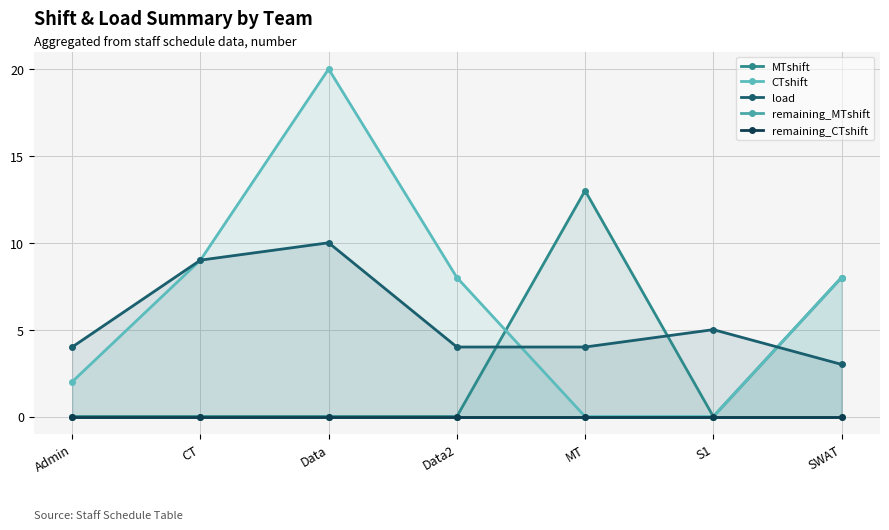

Reading left to right, list all the values displayed in this chart.

MTshift: 0	0	0	0	13	0	8
CTshift: 2	9	20	8	0	0	8
load: 4	9	10	4	4	5	3
remaining_MTshift: 0	0	0	0	0	0	0
remaining_CTshift: 0	0	0	0	0	0	0